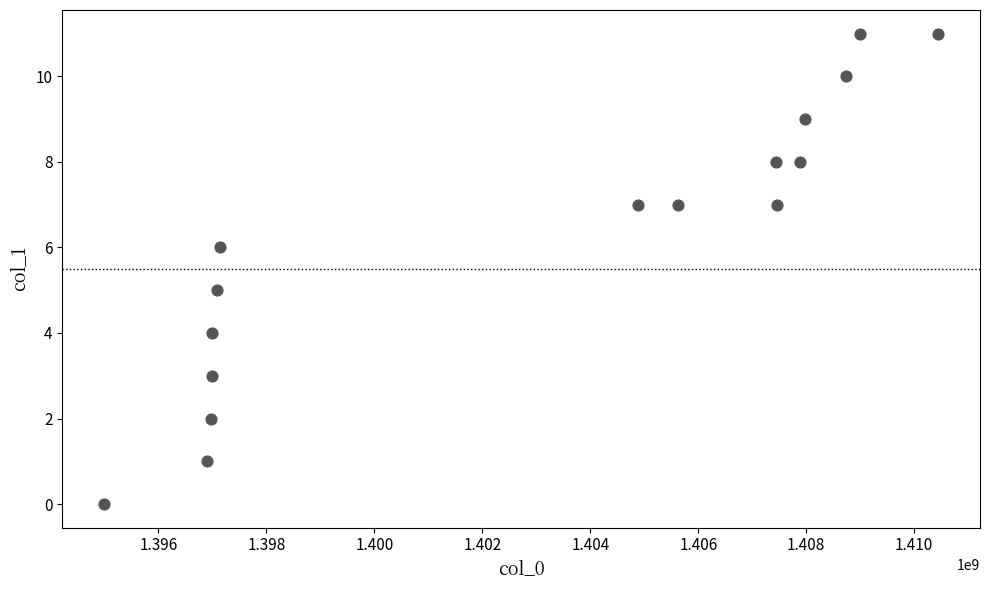

What is the range of X values (max minus min)?

15452485